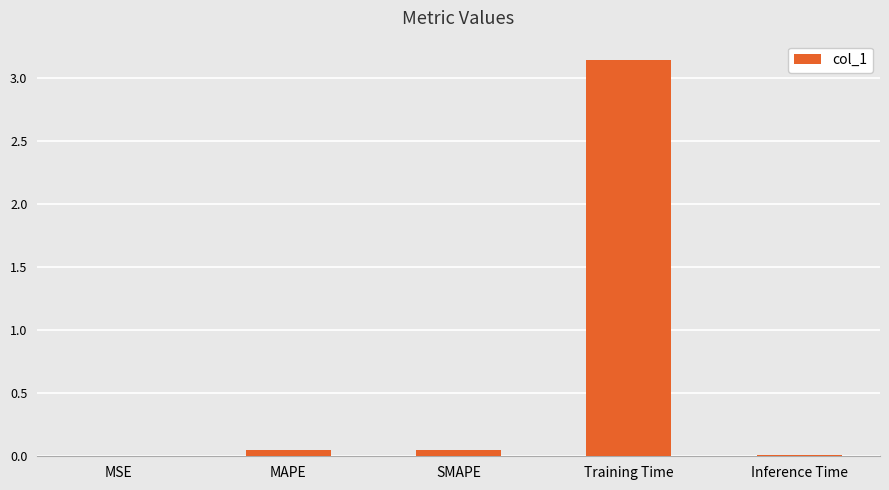

At which category does the chart reach its peak across all series?

Training Time